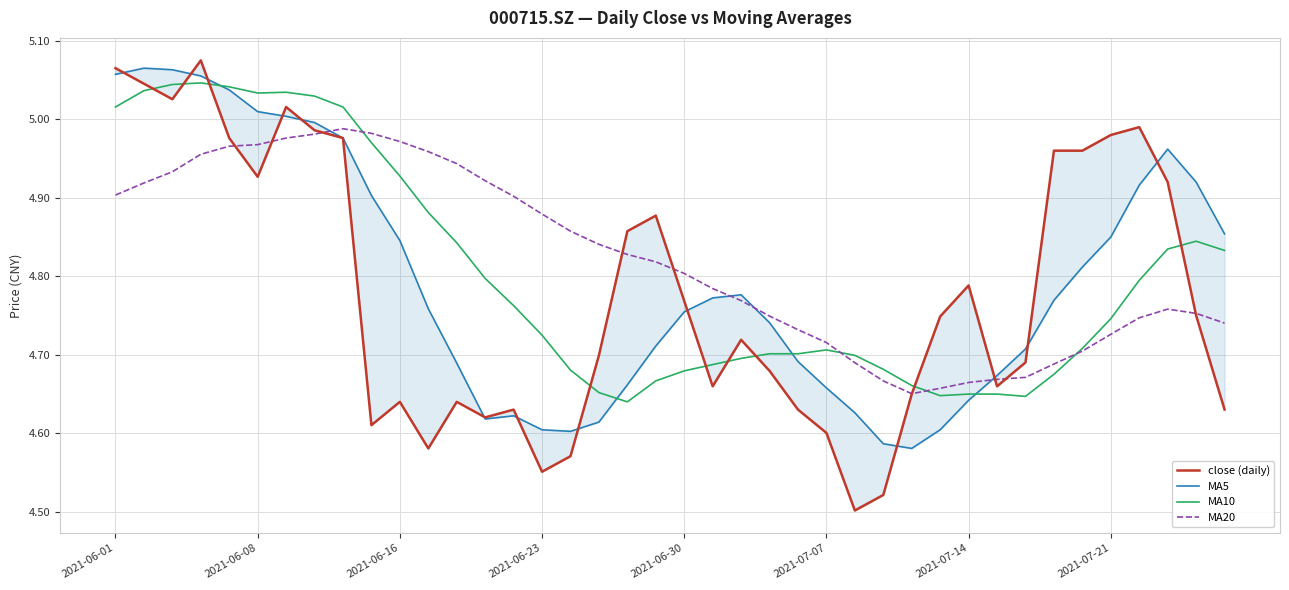

True or false: MA10 has a value of 4.7 at 17.

True